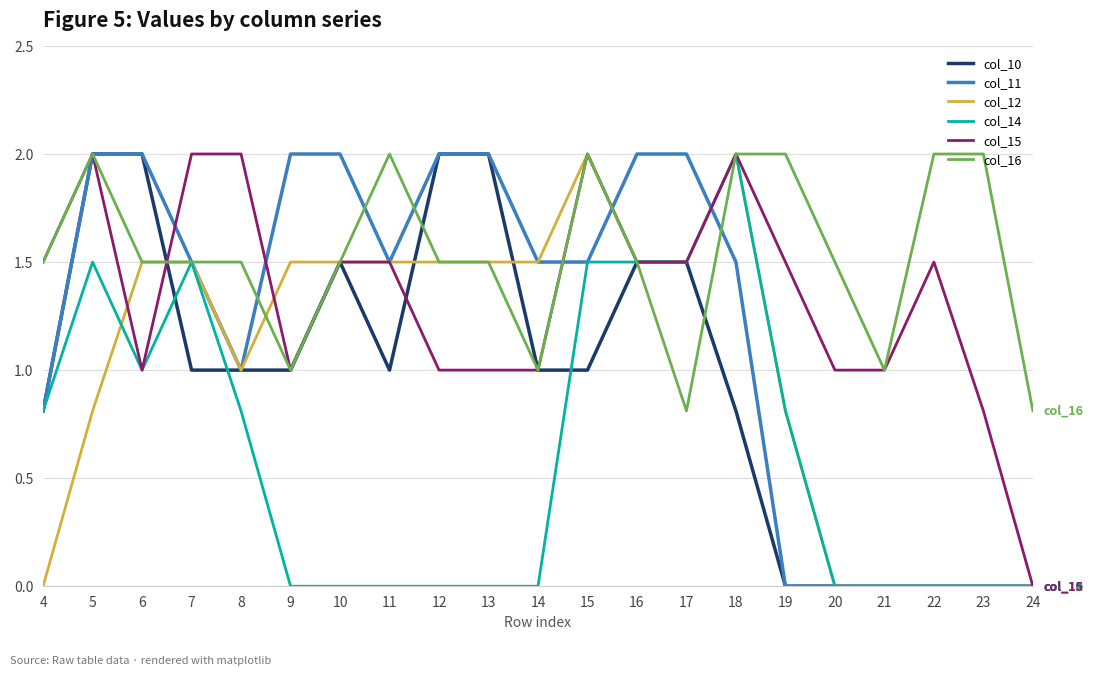

Which series changed the most between 7 and 8?

col_14